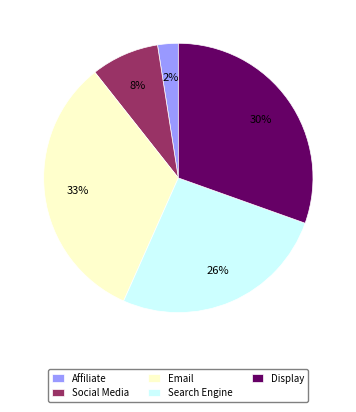

How many slices are in this pie chart?

5